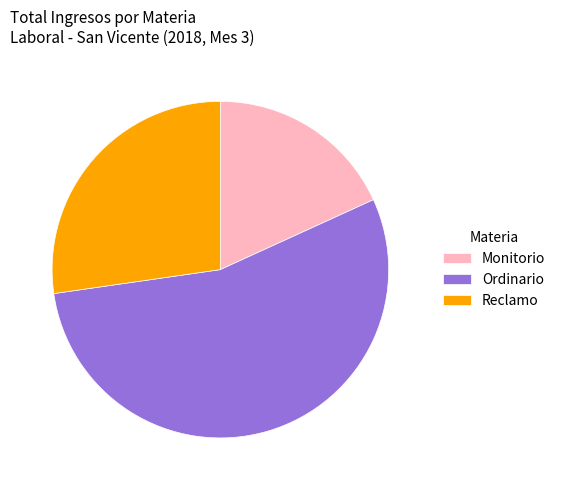

Which slice is the smallest?

Monitorio